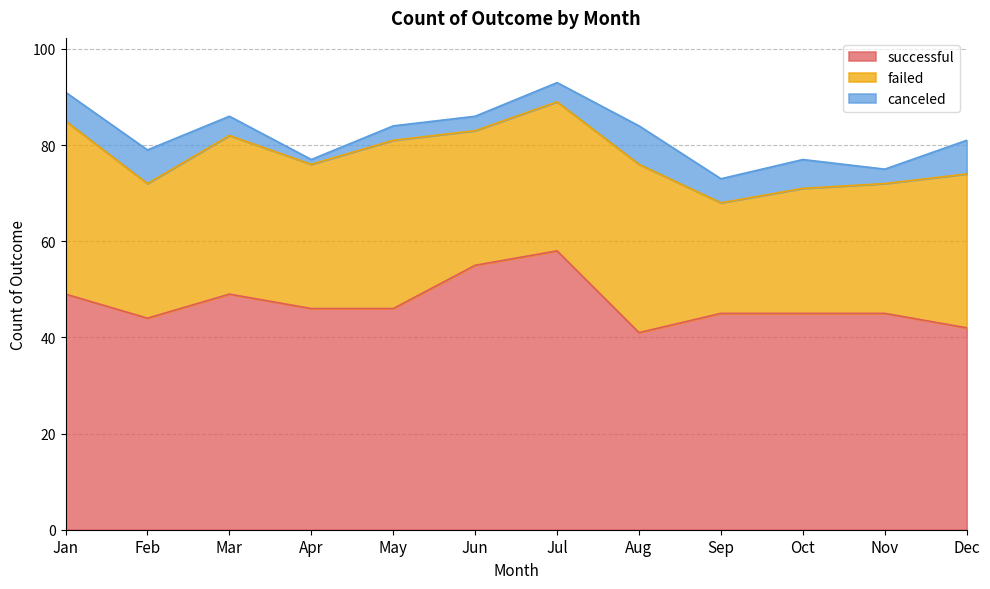

What is the spread (max minus min) of values at Nov?

42